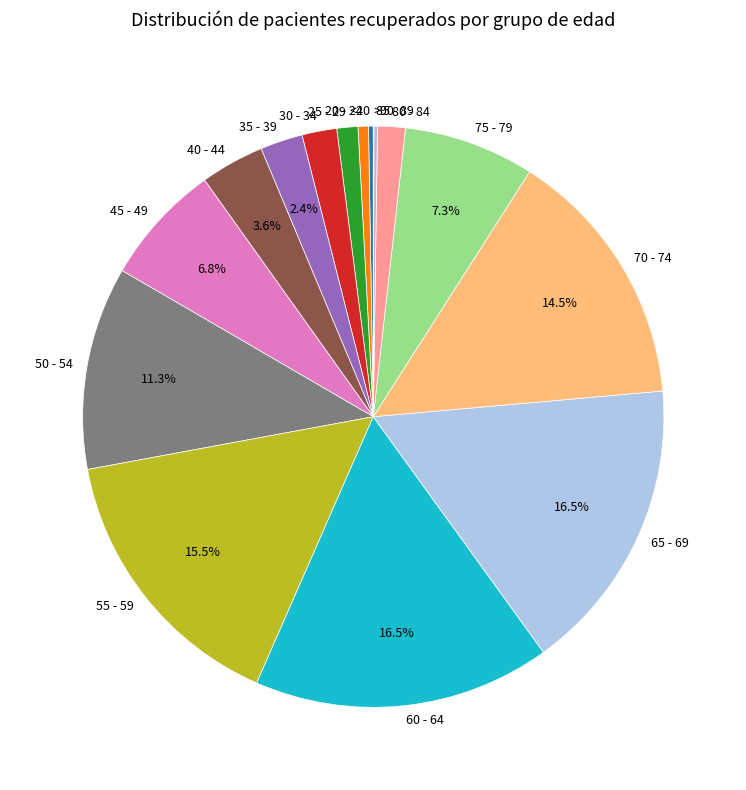

Combined, do 70 - 74 and 40 - 44 account for over 50%?

No